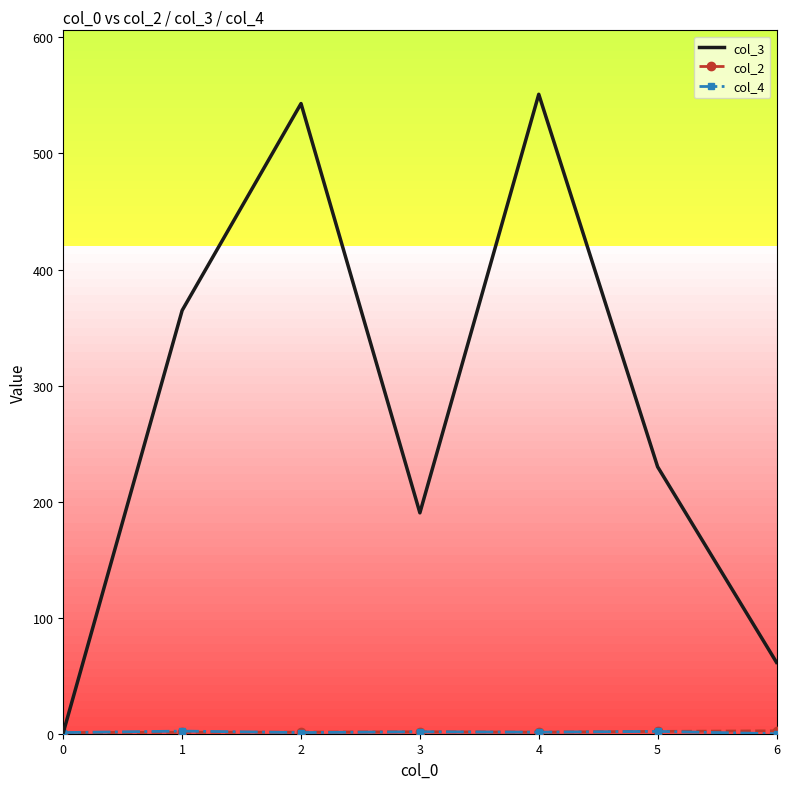

Which series has the largest range (max minus min)?

col_3